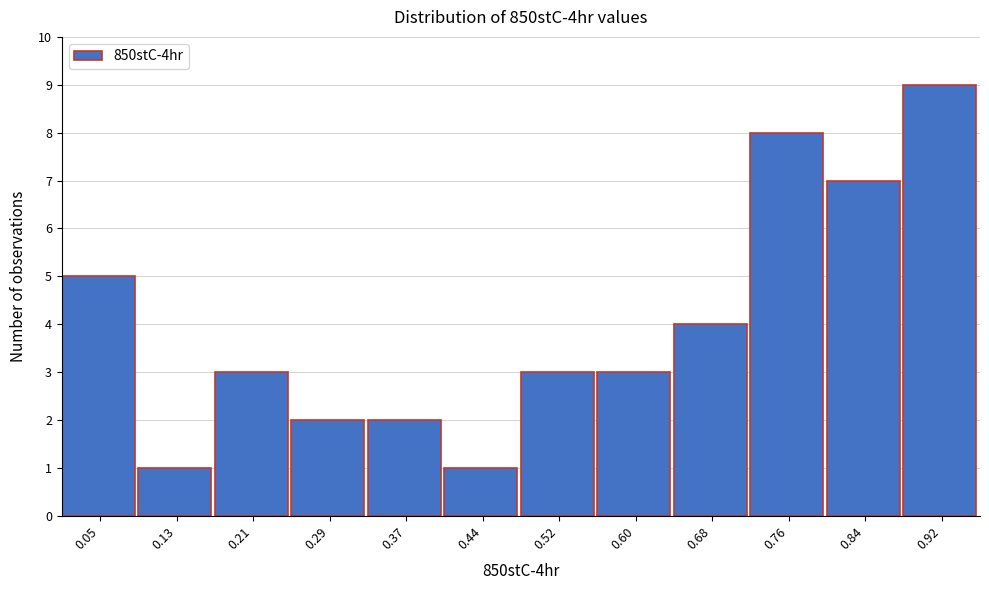

Reading right to left, list all the values displayed in this chart.

9	7	8	4	3	3	1	2	2	3	1	5